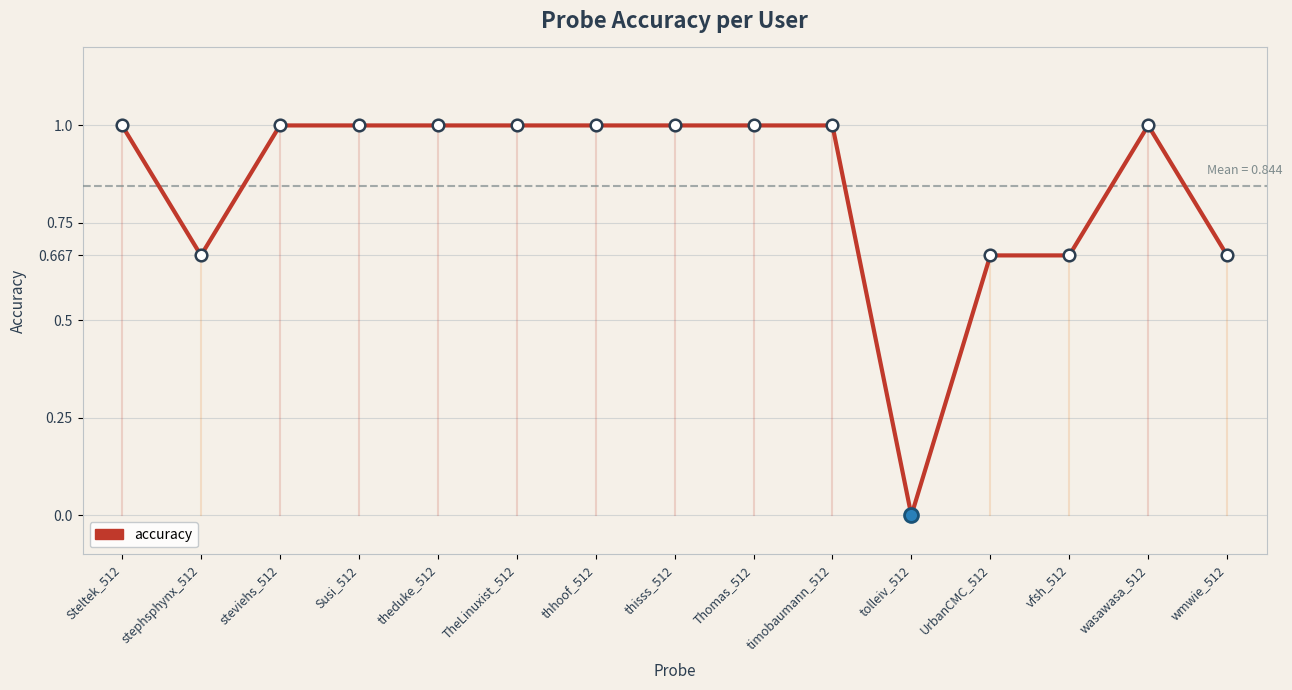

What is the change in value from Susi_512 to wmwie_512?

-0.3